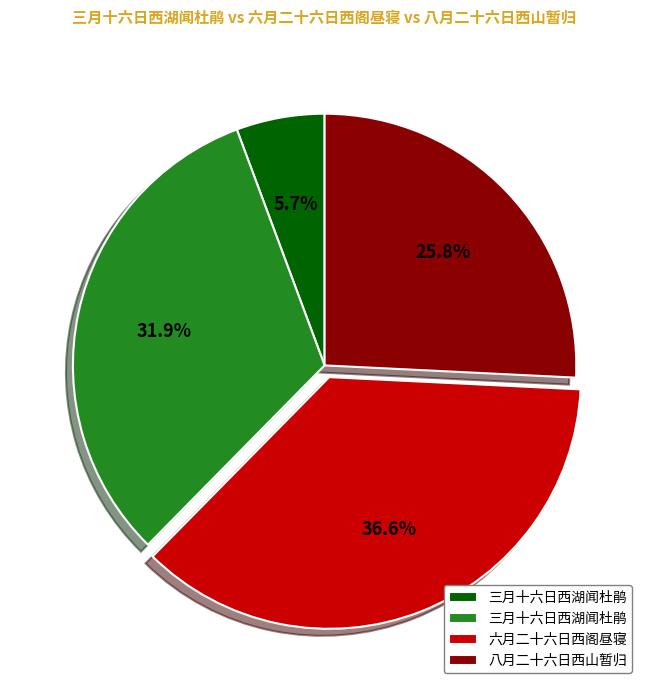

Is there a majority slice in this chart?

No